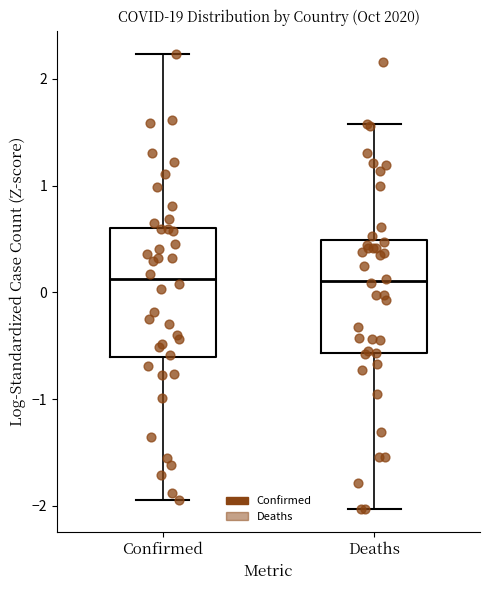

Reading left to right, read every box against the y-axis: the position of its median line, the range the box covers, and the ends of its whiskers. The values are not printed on the chart, so give them approximately, as read against the axis.

Confirmed: median 0.1, box -0.6 to 0.6, whiskers -1.9 to 2.2
Deaths: median 0.1, box -0.6 to 0.5, whiskers -2.0 to 1.6